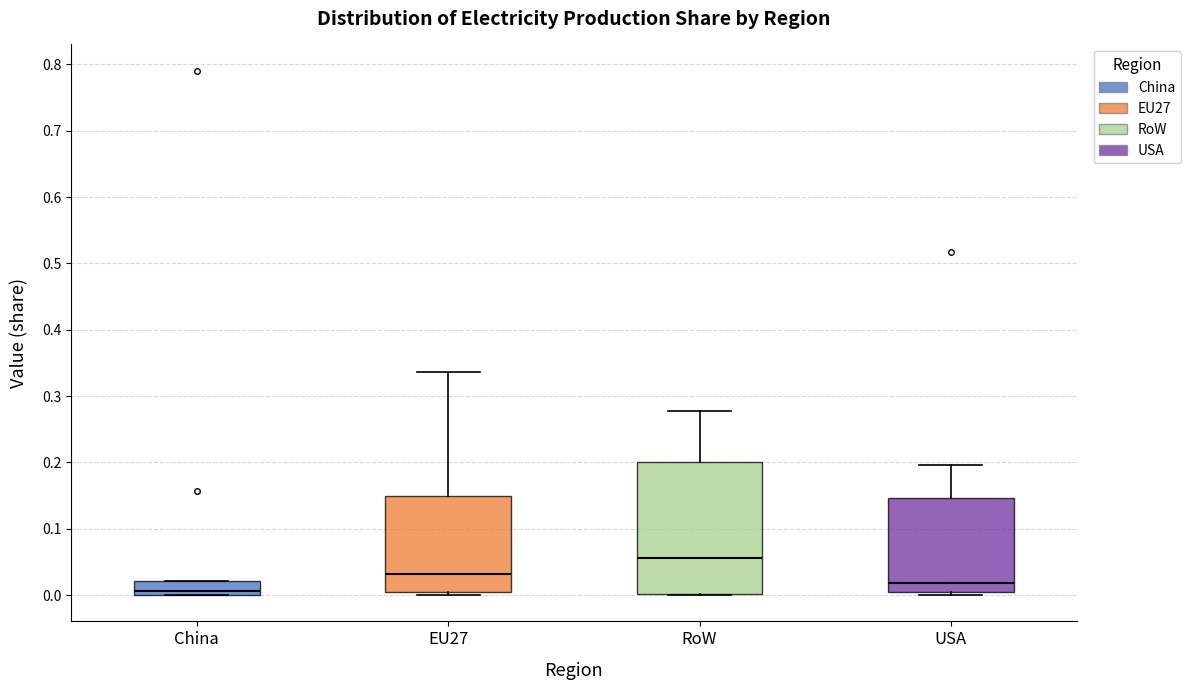

Which box's median line is the lowest?

China